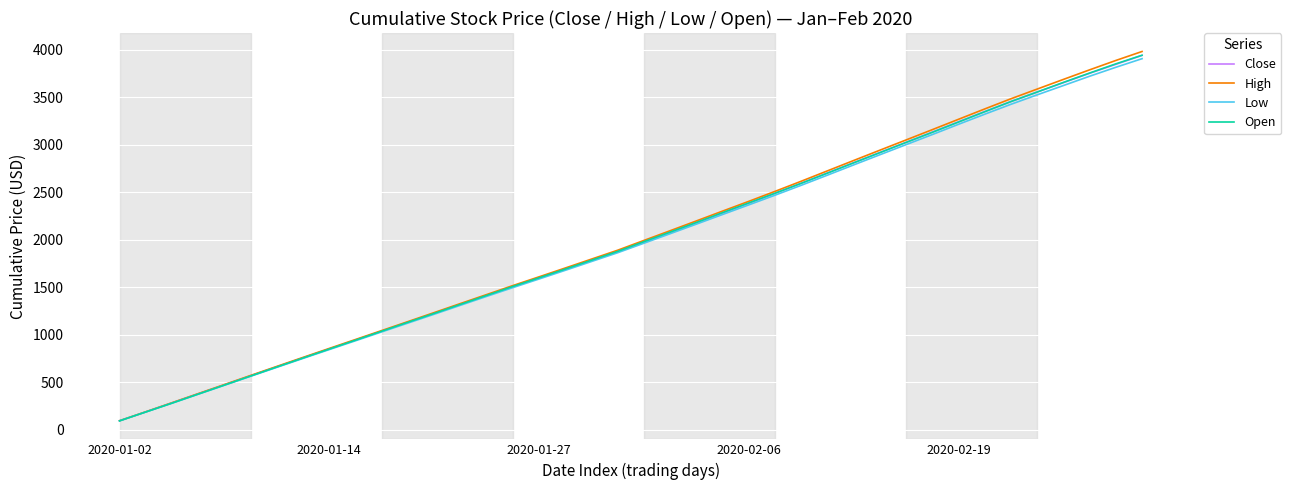

Which series has the widest spread of values?

High